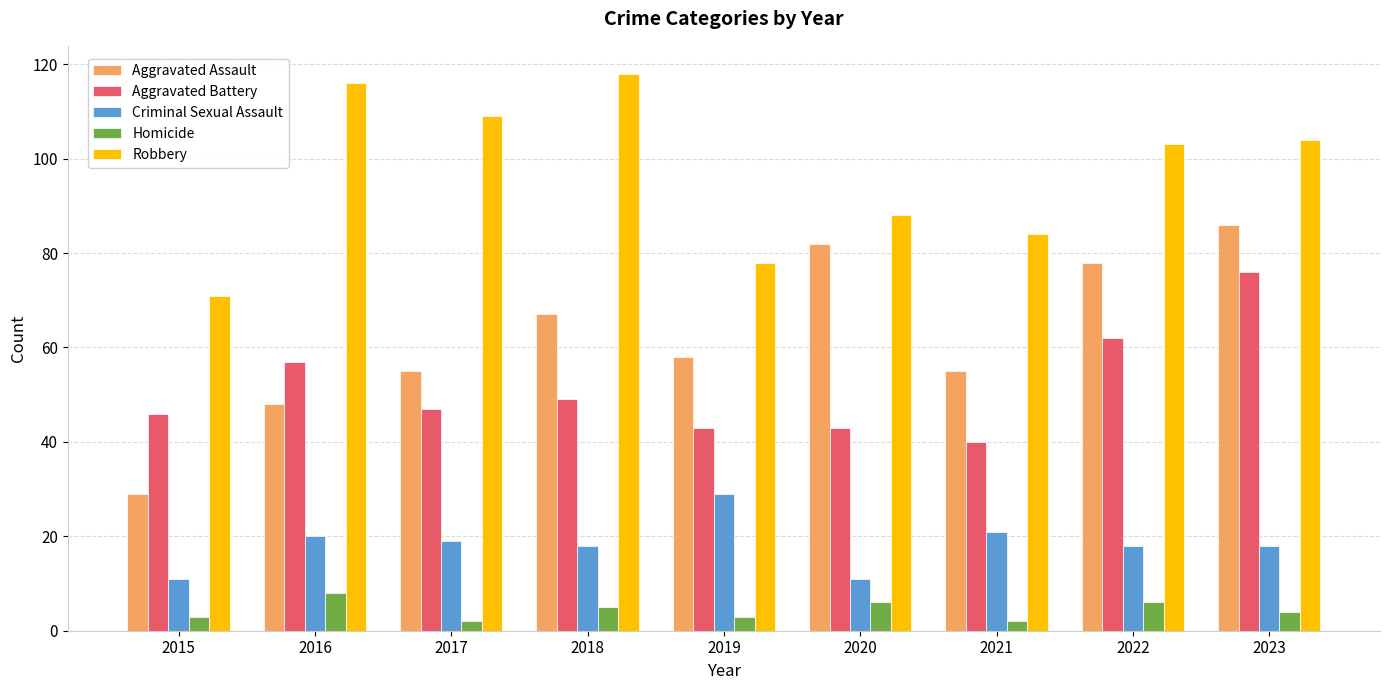

Where does the Aggravated Assault series first go above 58?

2018